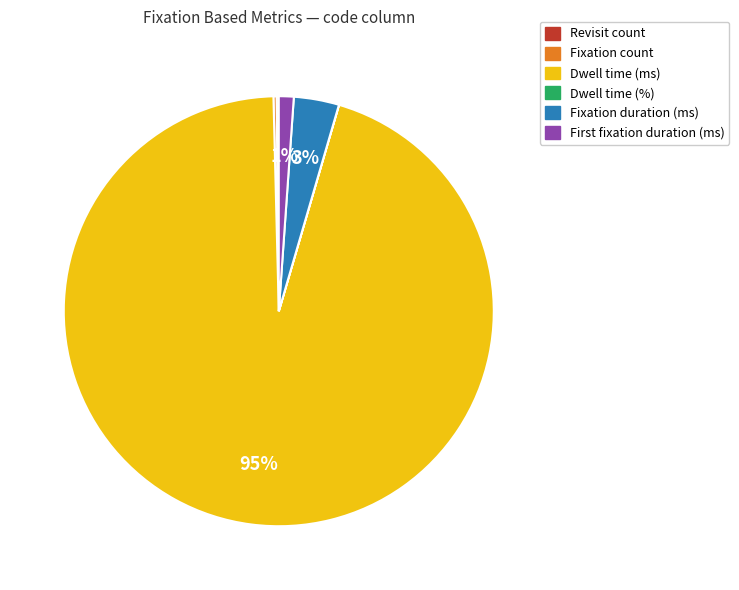

What is the largest slice in the pie chart?

Dwell time (ms)